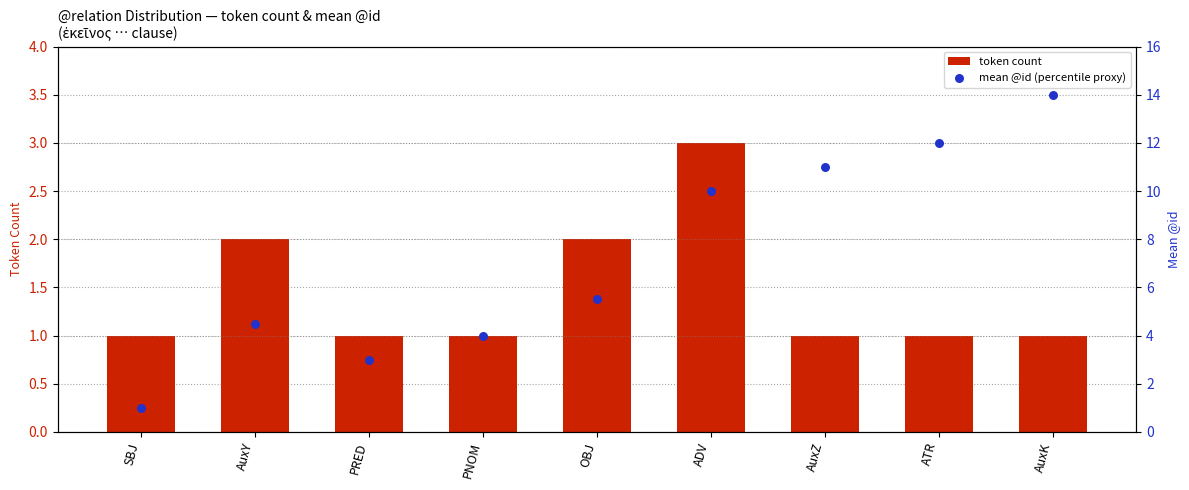

What is the total value across all series at AuxK?

15.0